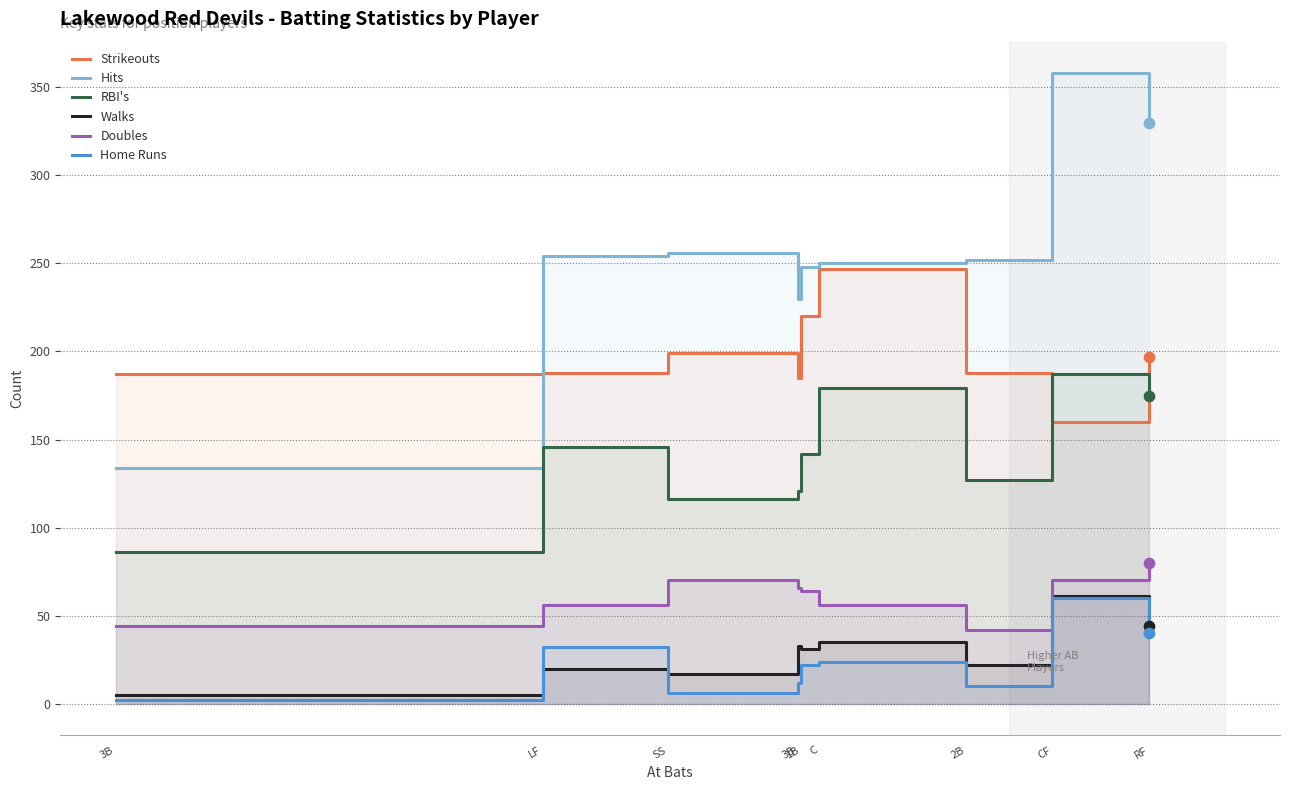

What is the total value across all series at 3B?

458